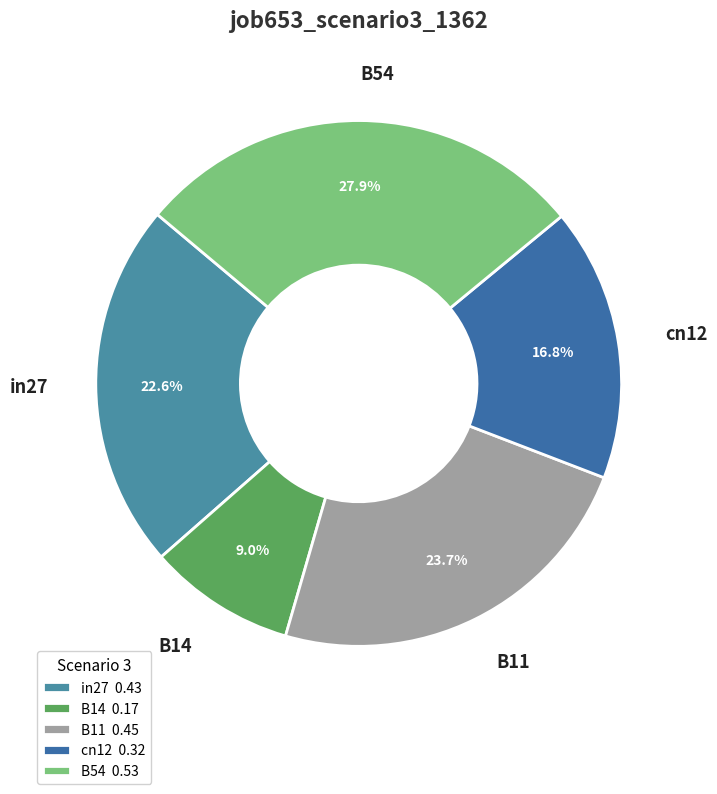

Which has a higher value, B54 or in27?

B54